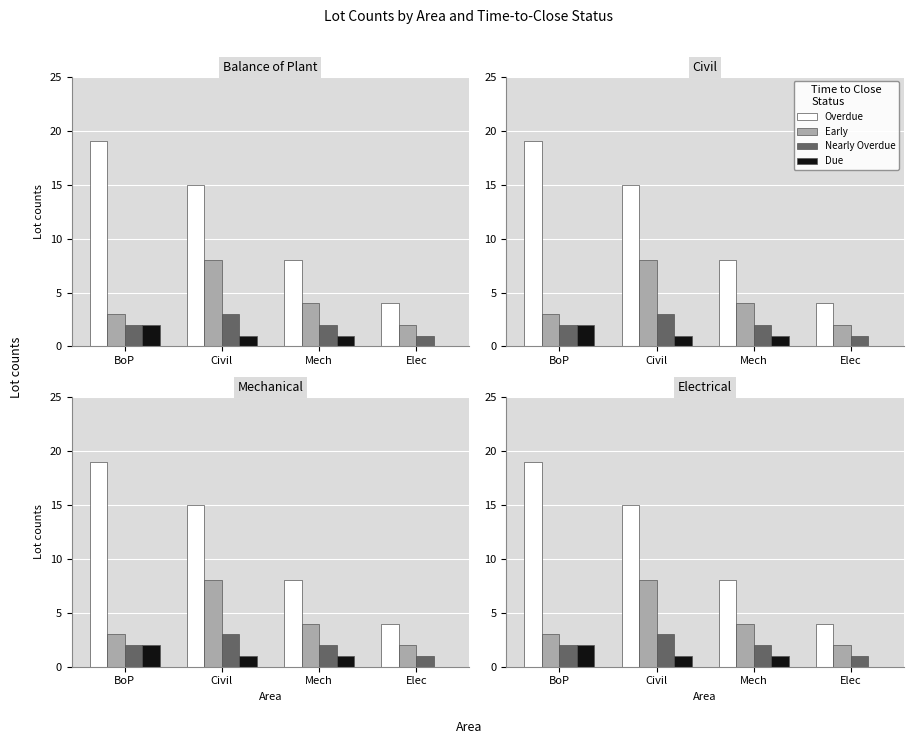

Is it true that Overdue equals 19 at BoP?

True